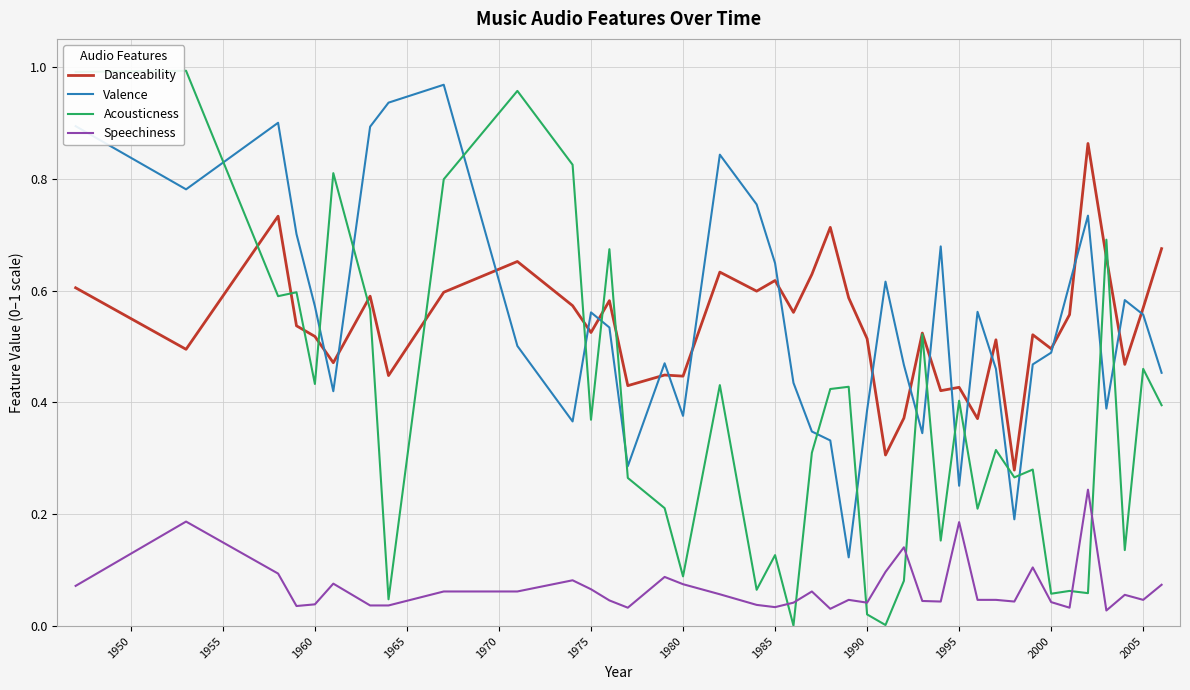

Does the chart have visible grid lines?

Yes